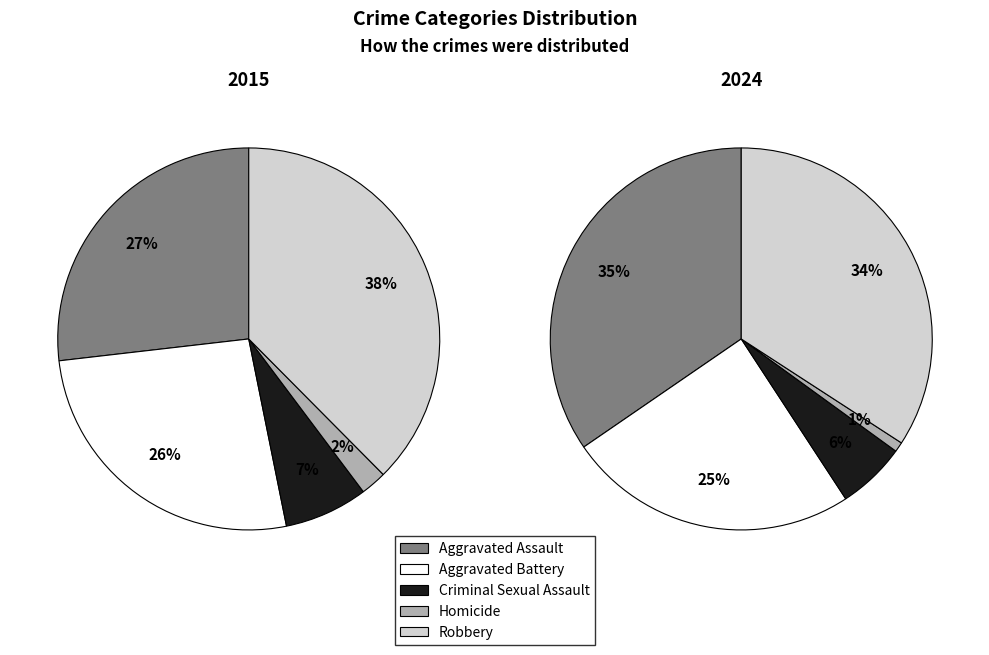

How many segments does this pie chart have?

5